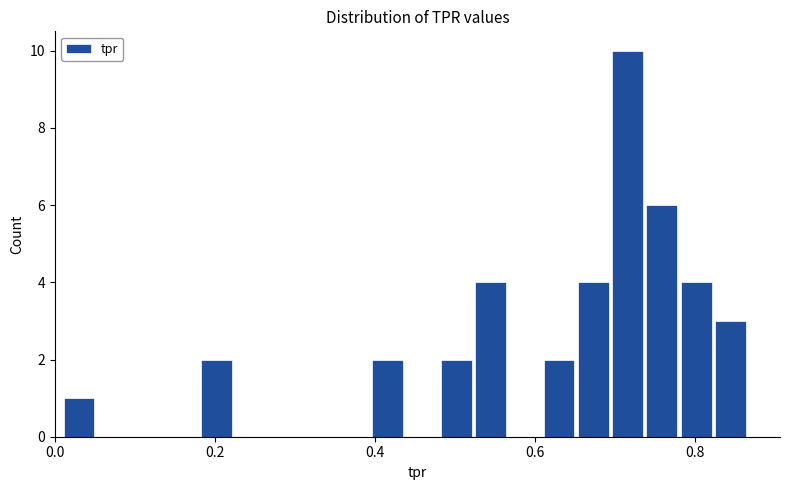

Around what value on the x-axis is the tallest bar? Give the approximate position of its centre, as read against the axis.

0.72